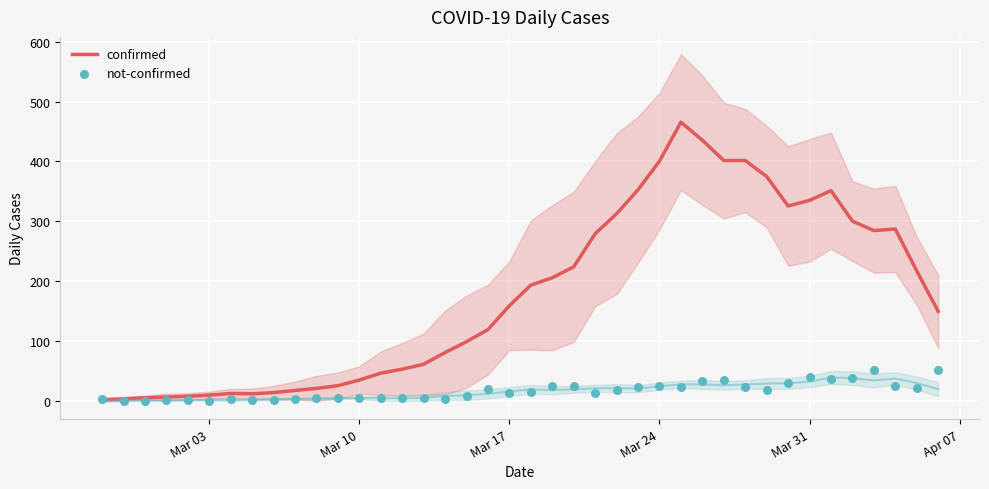

Which series contains the highest Y value?

confirmed